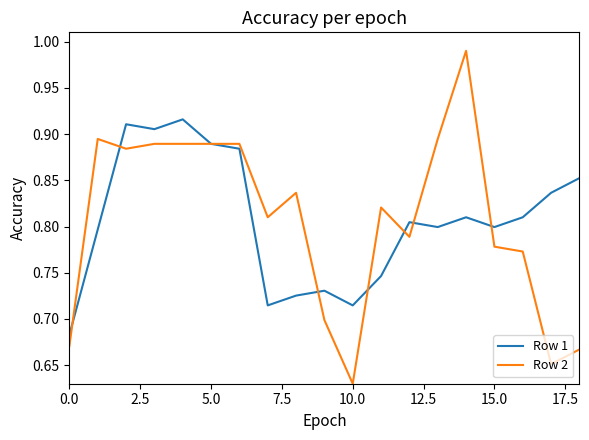

Rank the series by their maximum value, from highest to lowest.

Row 2, Row 1